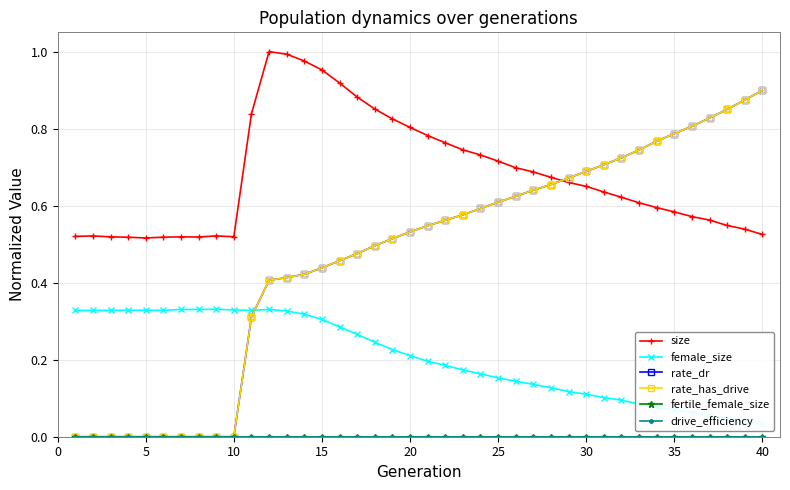

True or false: female_size and fertile_female_size intersect in this chart.

False